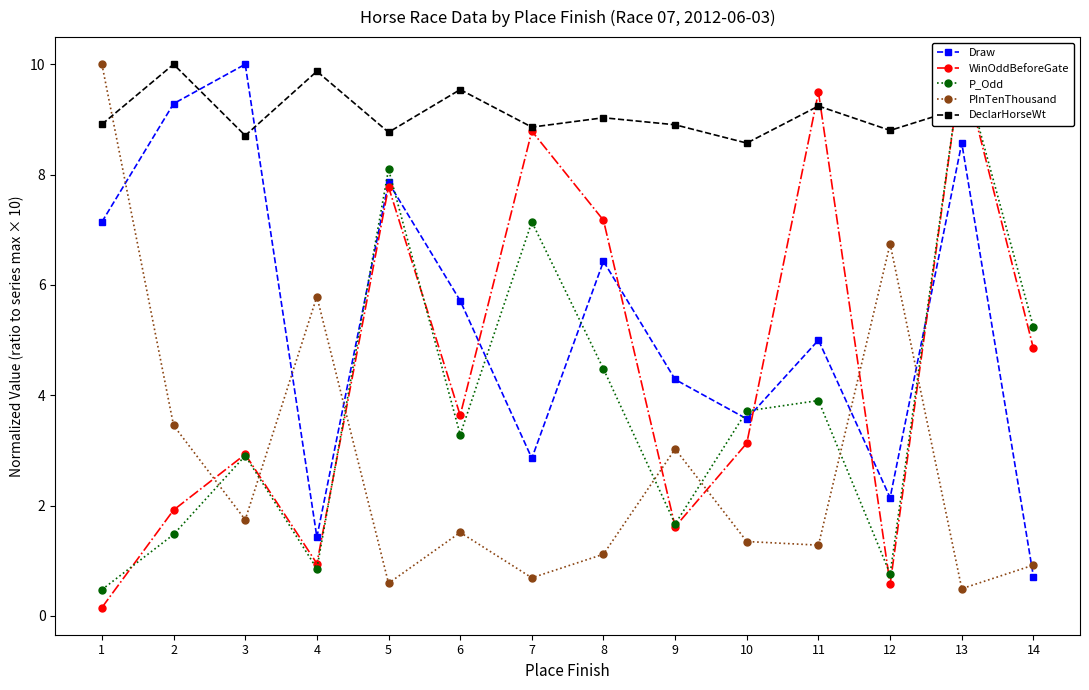

Where do DeclarHorseWt and P_Odd first cross each other?

12 and 13